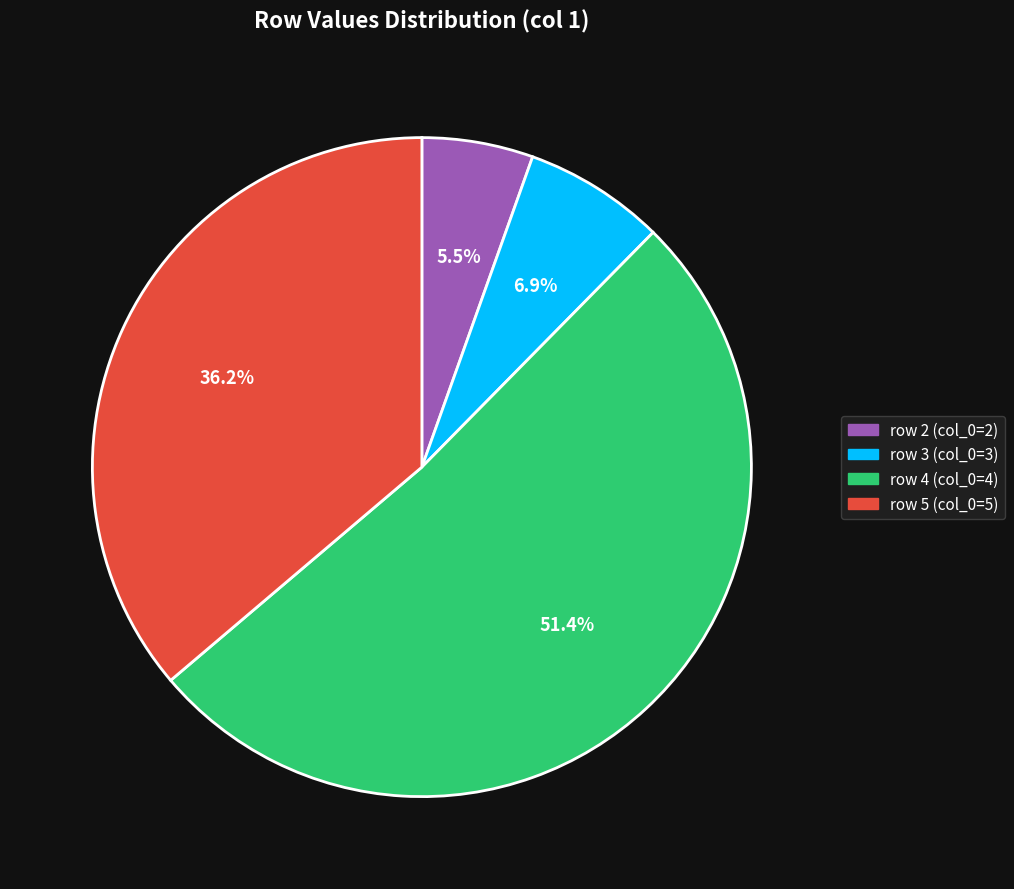

How many segments does this pie chart have?

4